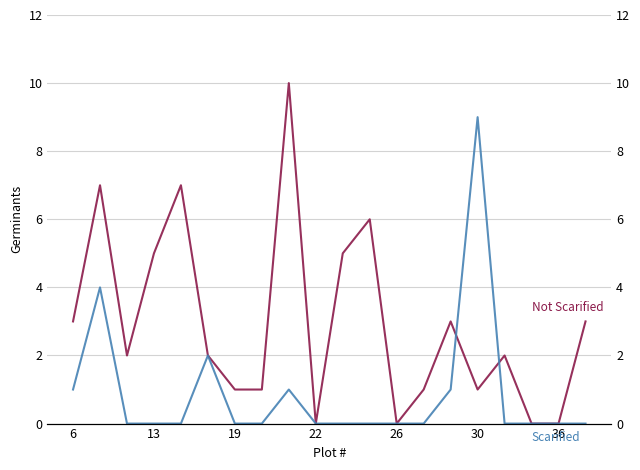

What is the greatest value displayed?

10